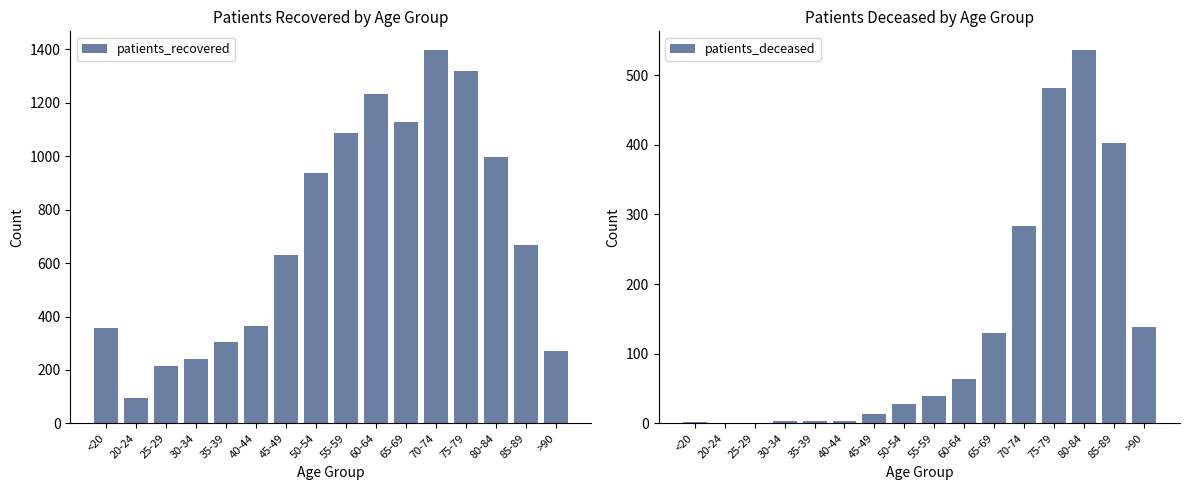

What are all the series names shown in the legend?

patients_recovered, patients_deceased